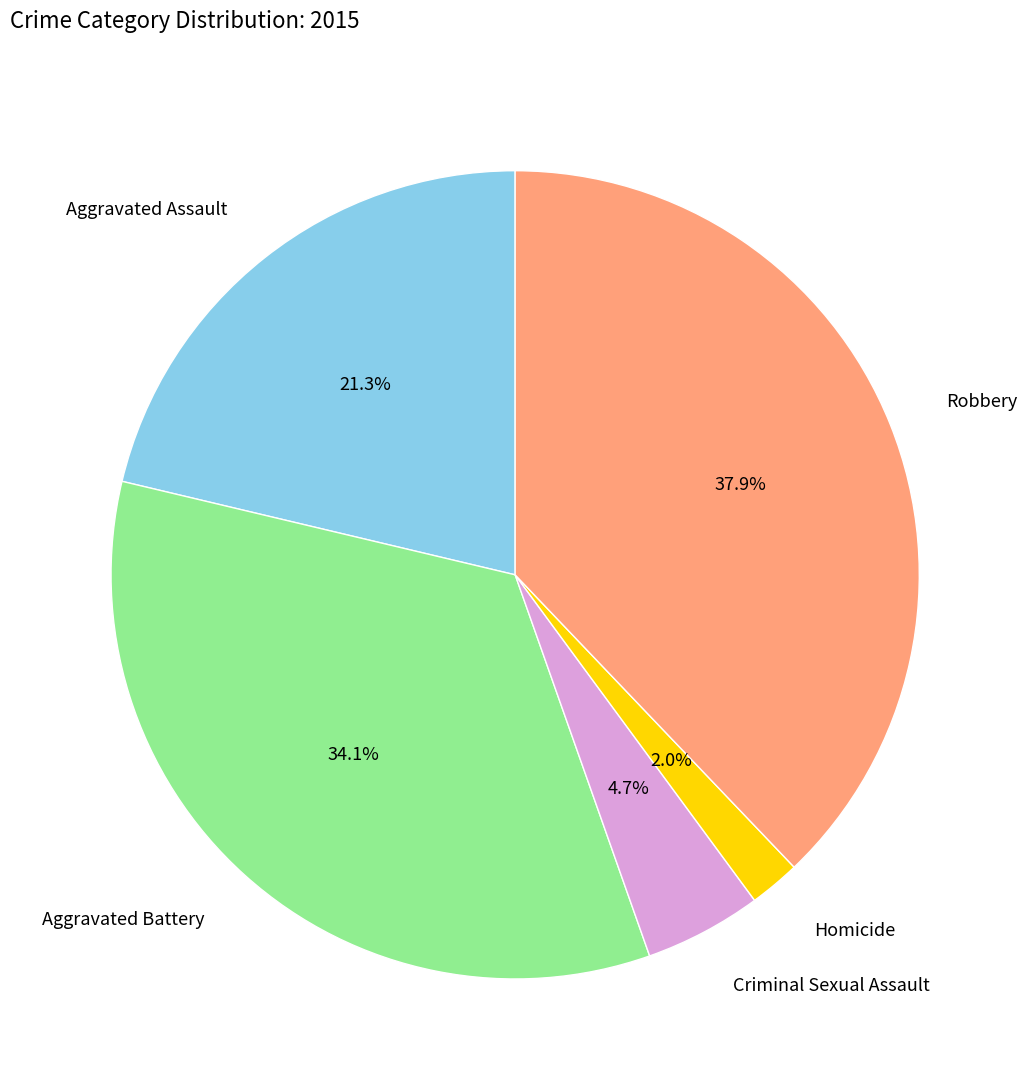

To the nearest percent, what is the average slice percentage?

20%